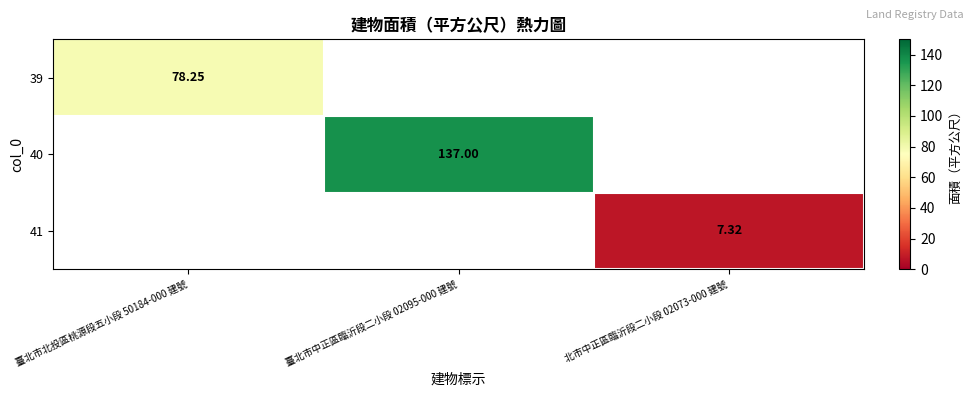

Which series has the largest range (max minus min)?

39